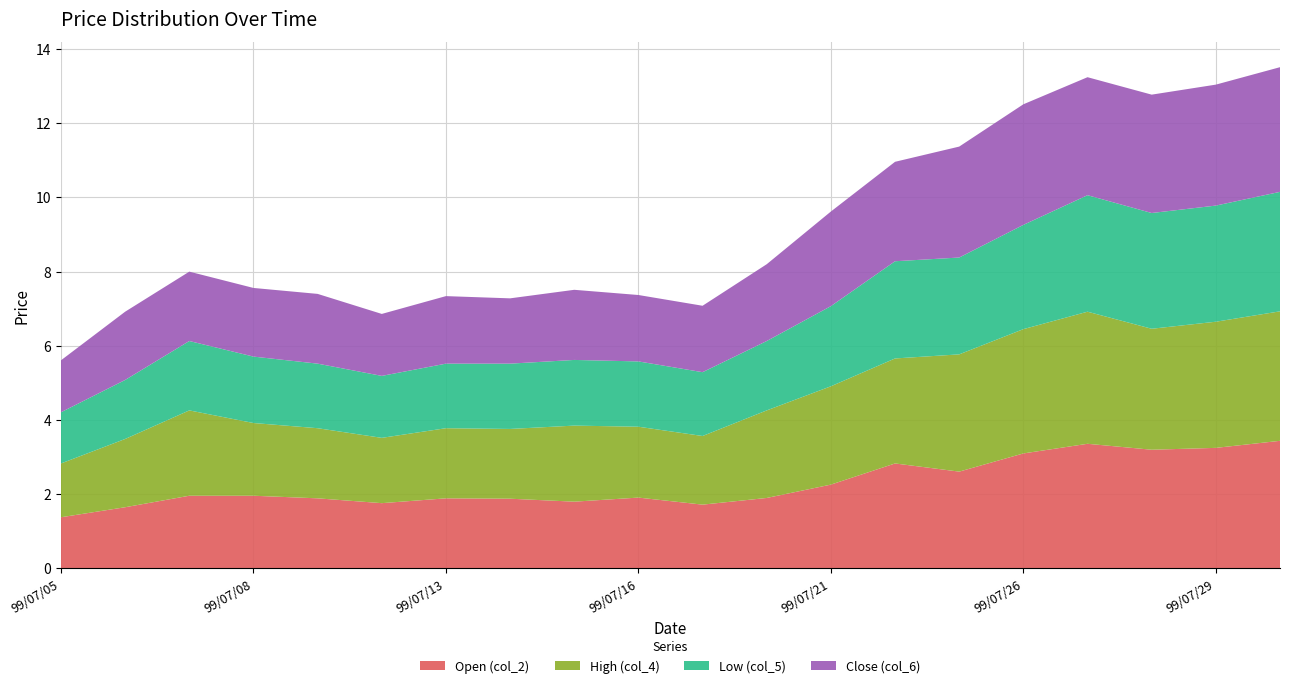

Reading right to left, extract all data points from this chart.

Open (col_2): 3.4	3.2	3.2	3.4	3.1	2.6	2.8	2.3	1.9	1.7	1.9	1.8	1.9	1.9	1.8	1.9	2.0	2.0	1.6	1.4
High (col_4): 3.5	3.4	3.3	3.6	3.4	3.2	2.8	2.6	2.4	1.9	1.9	2.0	1.9	1.9	1.8	1.9	2.0	2.3	1.8	1.4
Low (col_5): 3.2	3.1	3.1	3.1	2.8	2.6	2.6	2.2	1.9	1.7	1.8	1.8	1.8	1.7	1.7	1.7	1.8	1.9	1.6	1.4
Close (col_6): 3.4	3.3	3.2	3.2	3.2	3.0	2.7	2.5	2.1	1.8	1.8	1.9	1.8	1.8	1.7	1.9	1.9	1.9	1.8	1.4